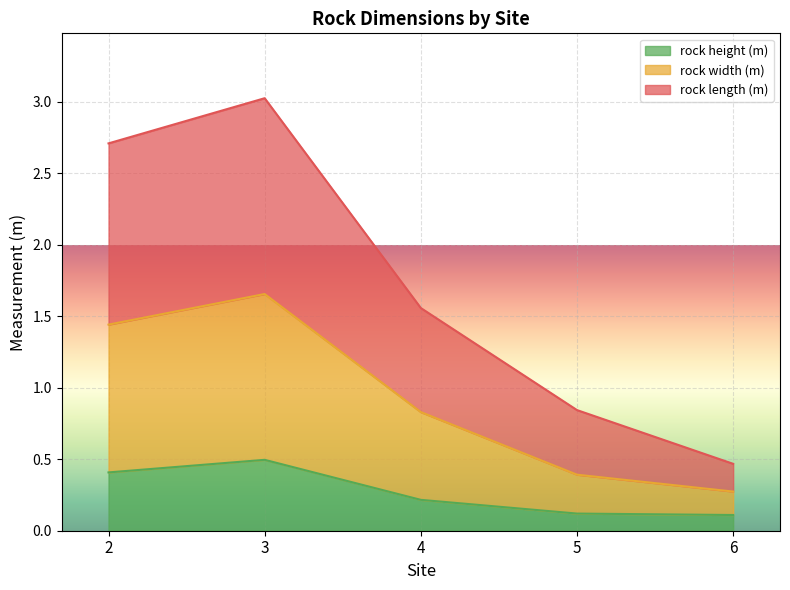

Does the chart display data point markers on the line(s)?

No